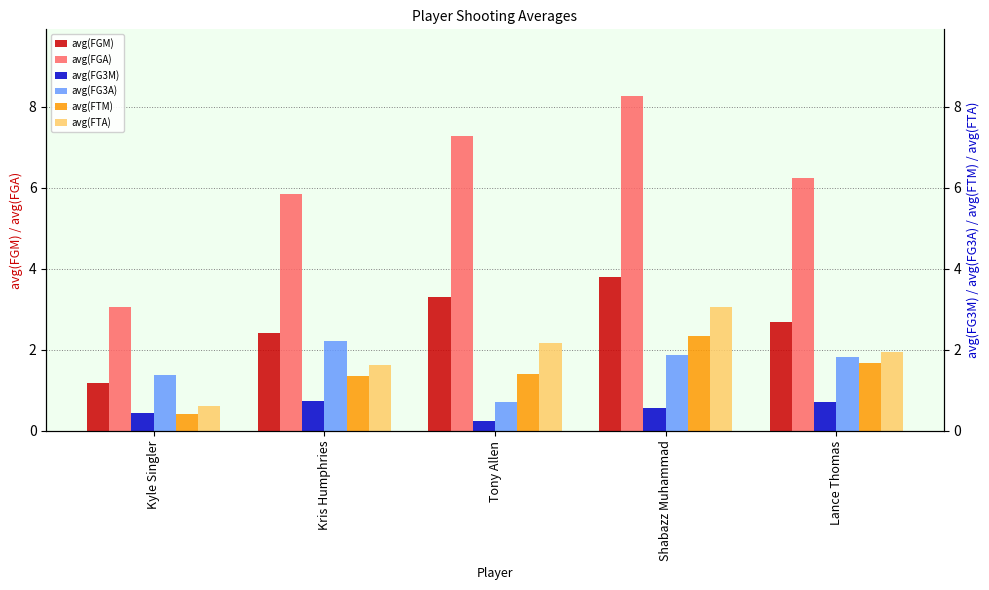

The value of avg(FTM) at Tony Allen is 0.4. True or false?

False